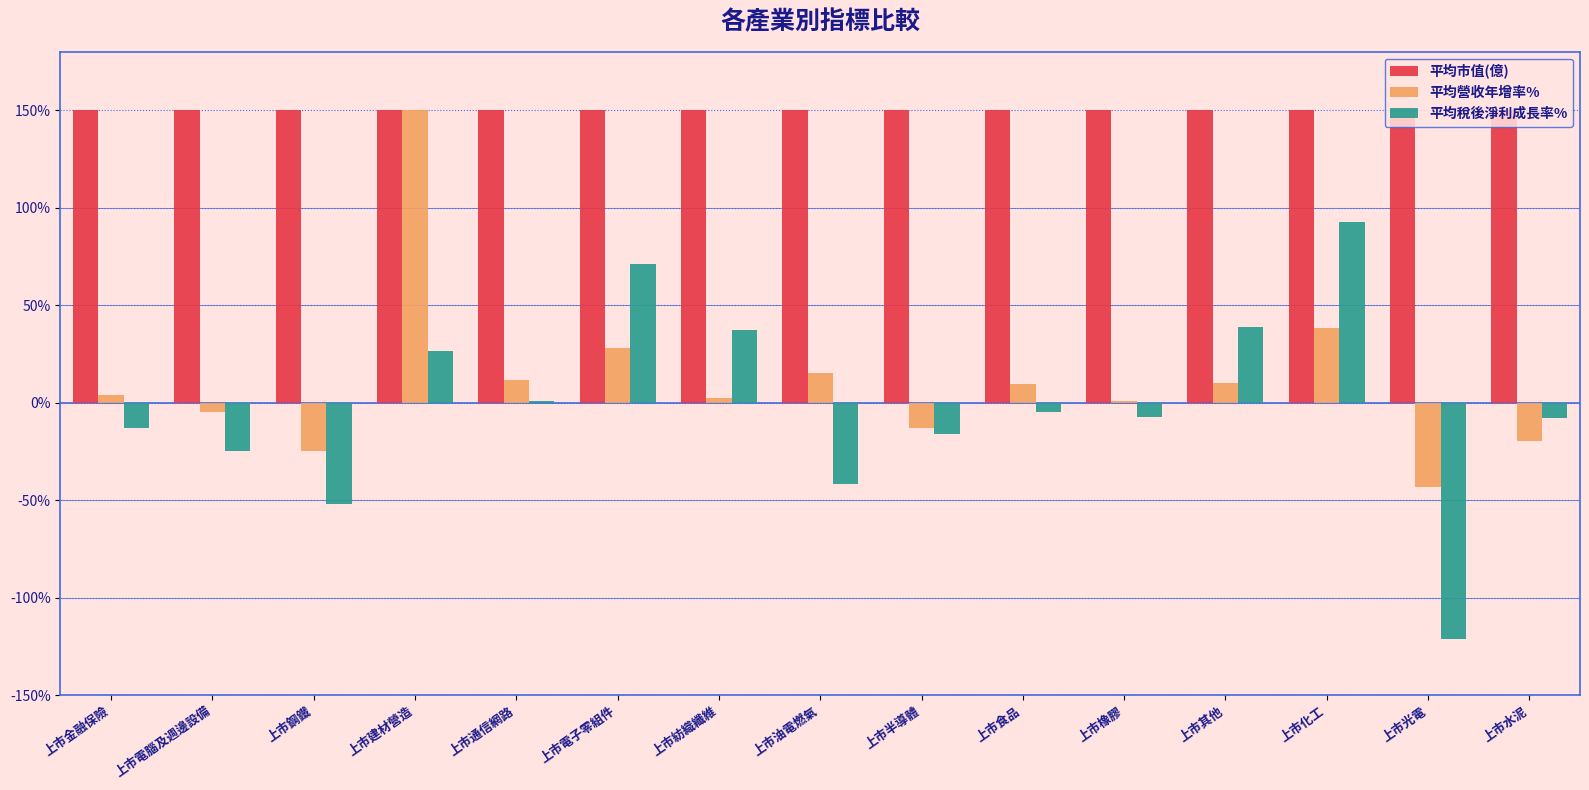

What is the sum of all 平均市值(億) values?

2250.0